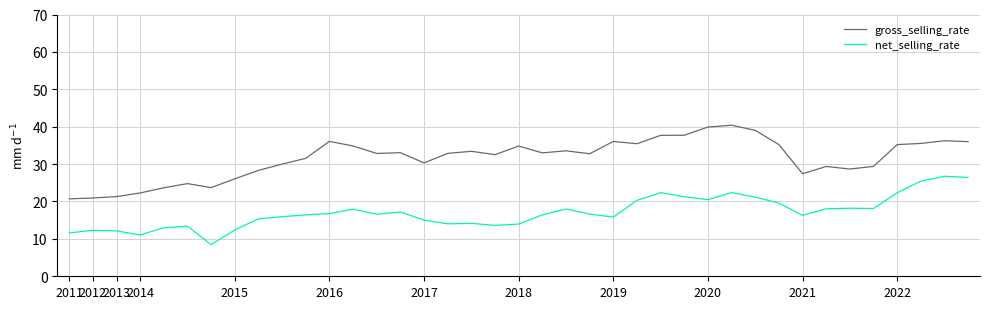

What is the greatest value displayed?

40.4